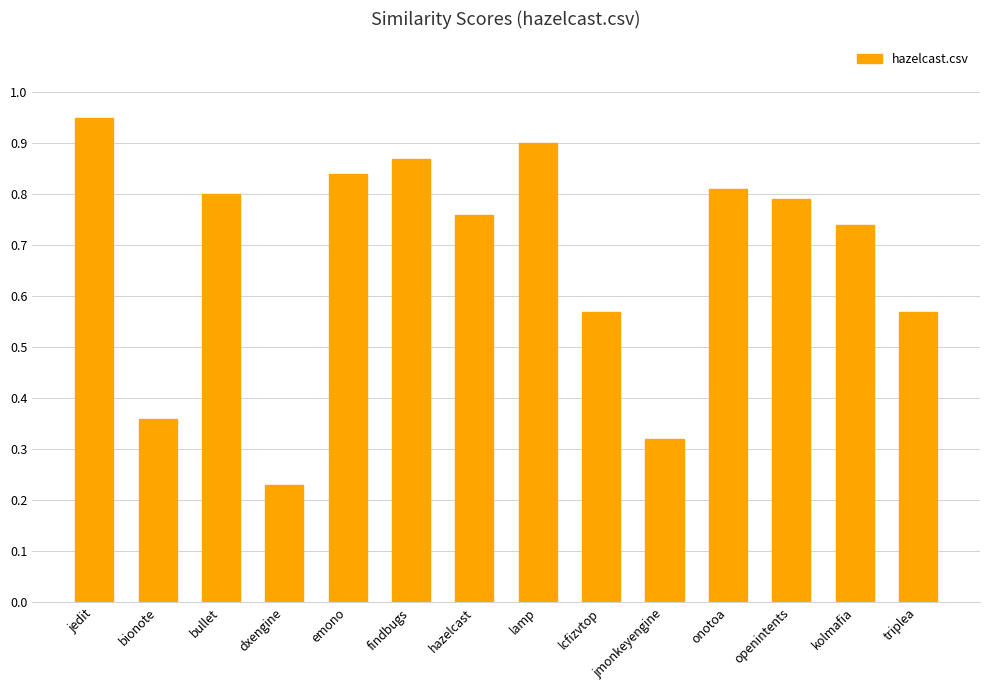

What is the sum of the values at triplea and onotoa?

1.4